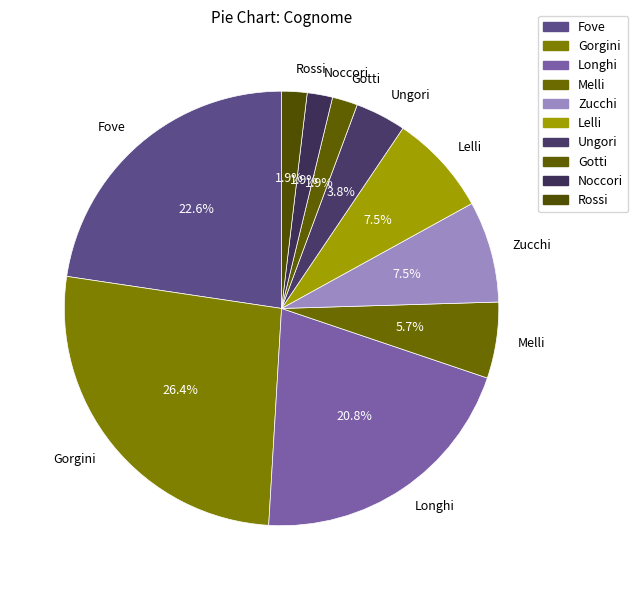

Approximately how many times larger is the value at Melli compared to Noccori?

3.0